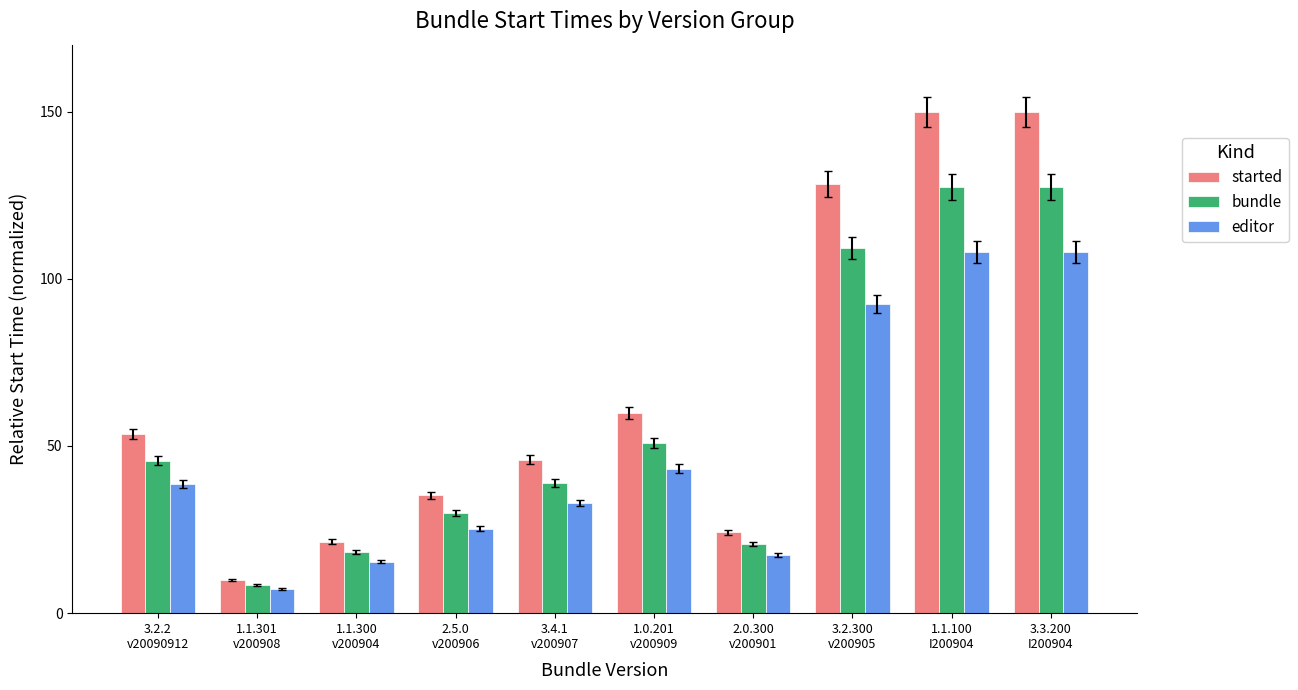

Reading left to right, what are all the values shown in this chart?

started: 3.2.2
v20090912=53.6	1.1.301
v200908=10.0	1.1.300
v200904=21.4	2.5.0
v200906=35.2	3.4.1
v200907=45.9	1.0.201
v200909=60.0	2.0.300
v200901=24.2	3.2.300
v200905=128.3	1.1.100
I200904=150.0	3.3.200
I200904=150.0
bundle: 3.2.2
v20090912=45.6	1.1.301
v200908=8.5	1.1.300
v200904=18.2	2.5.0
v200906=29.9	3.4.1
v200907=39.0	1.0.201
v200909=51.0	2.0.300
v200901=20.6	3.2.300
v200905=109.1	1.1.100
I200904=127.5	3.3.200
I200904=127.5
editor: 3.2.2
v20090912=38.6	1.1.301
v200908=7.2	1.1.300
v200904=15.4	2.5.0
v200906=25.3	3.4.1
v200907=33.0	1.0.201
v200909=43.2	2.0.300
v200901=17.4	3.2.300
v200905=92.4	1.1.100
I200904=108.0	3.3.200
I200904=108.0